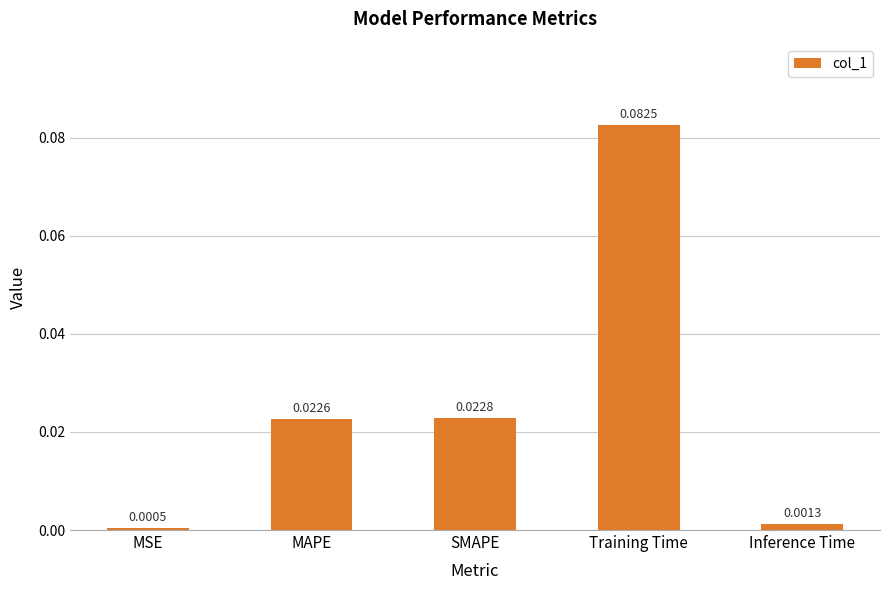

Which has a higher value, SMAPE or MAPE?

SMAPE